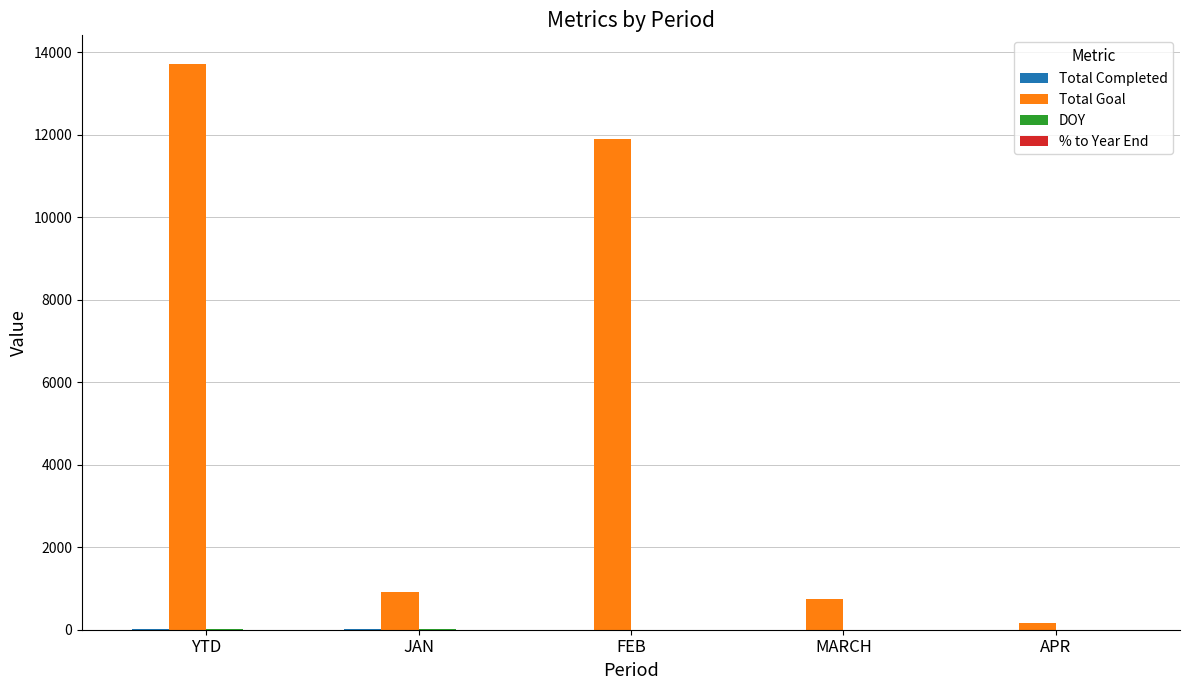

Which category has the highest value across all series?

YTD